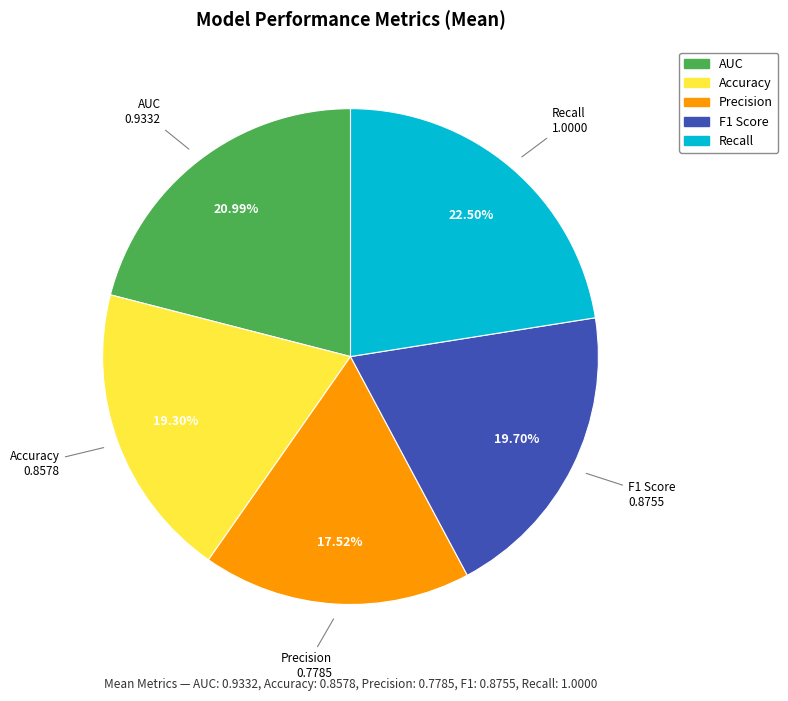

What is the largest slice in the pie chart?

Recall